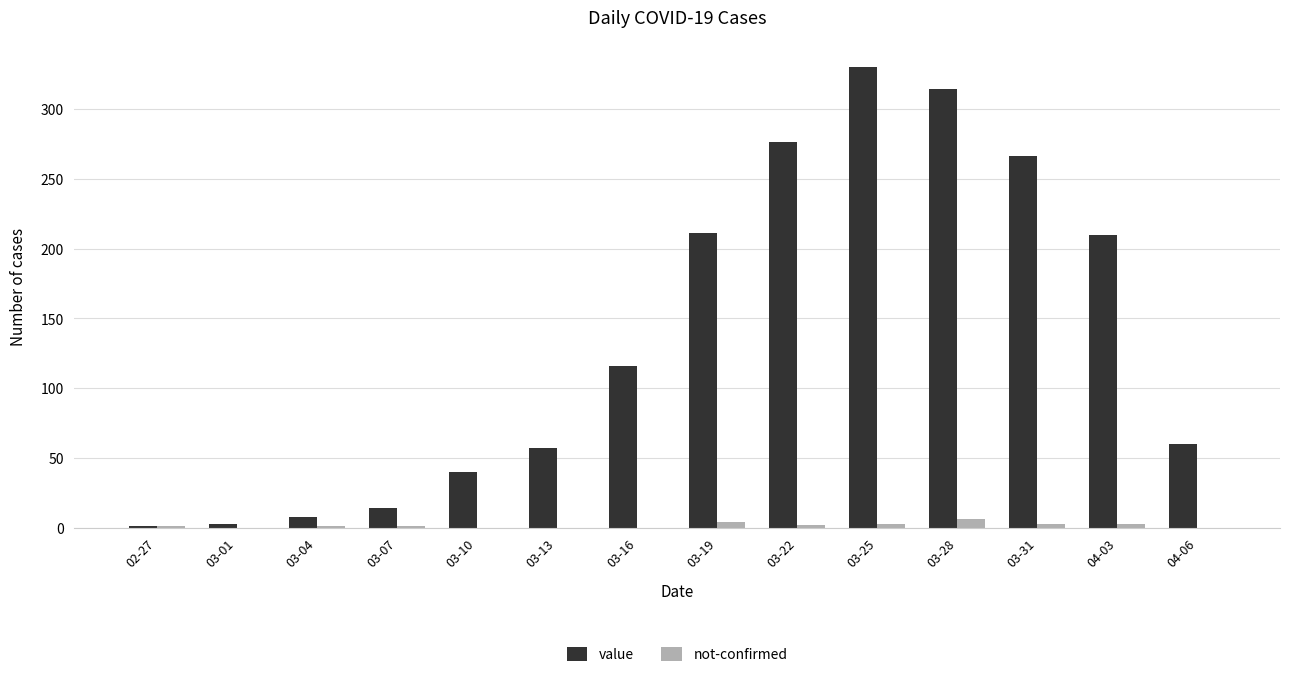

Which series changed the most between 03-04 and 04-06?

value